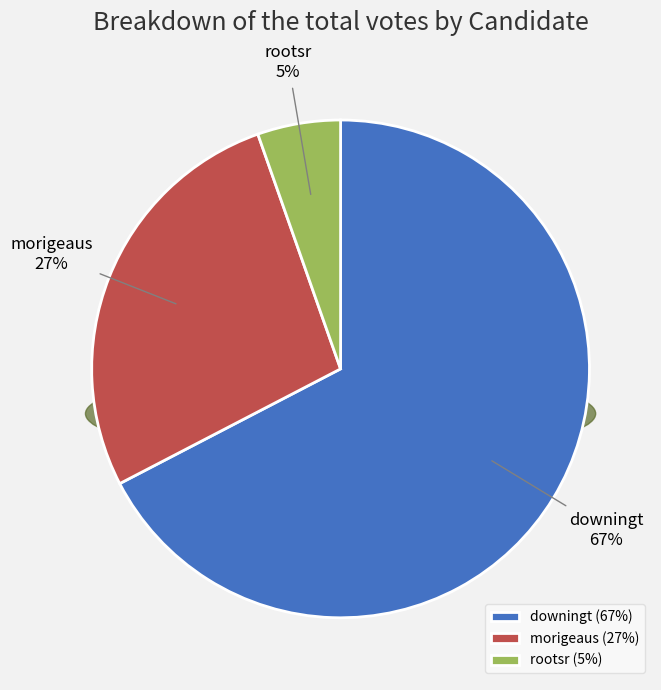

Which slice is the smallest?

rootsr